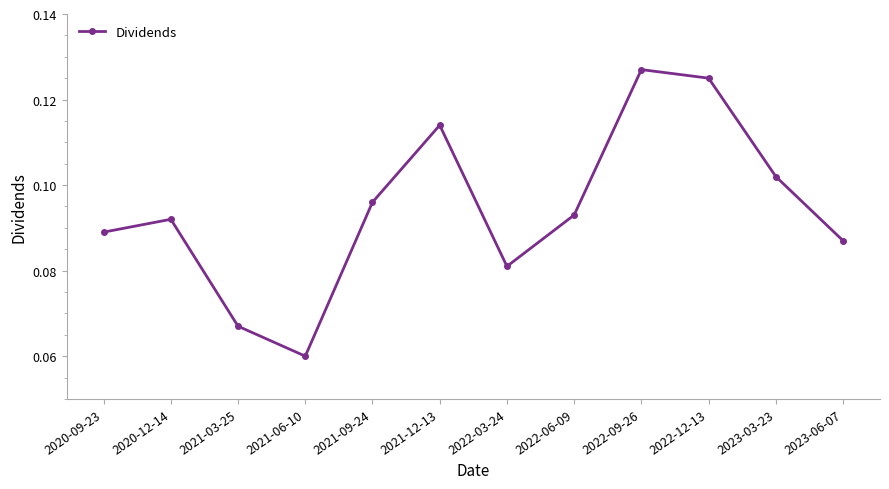

Where is the first local maximum?

2020-12-14